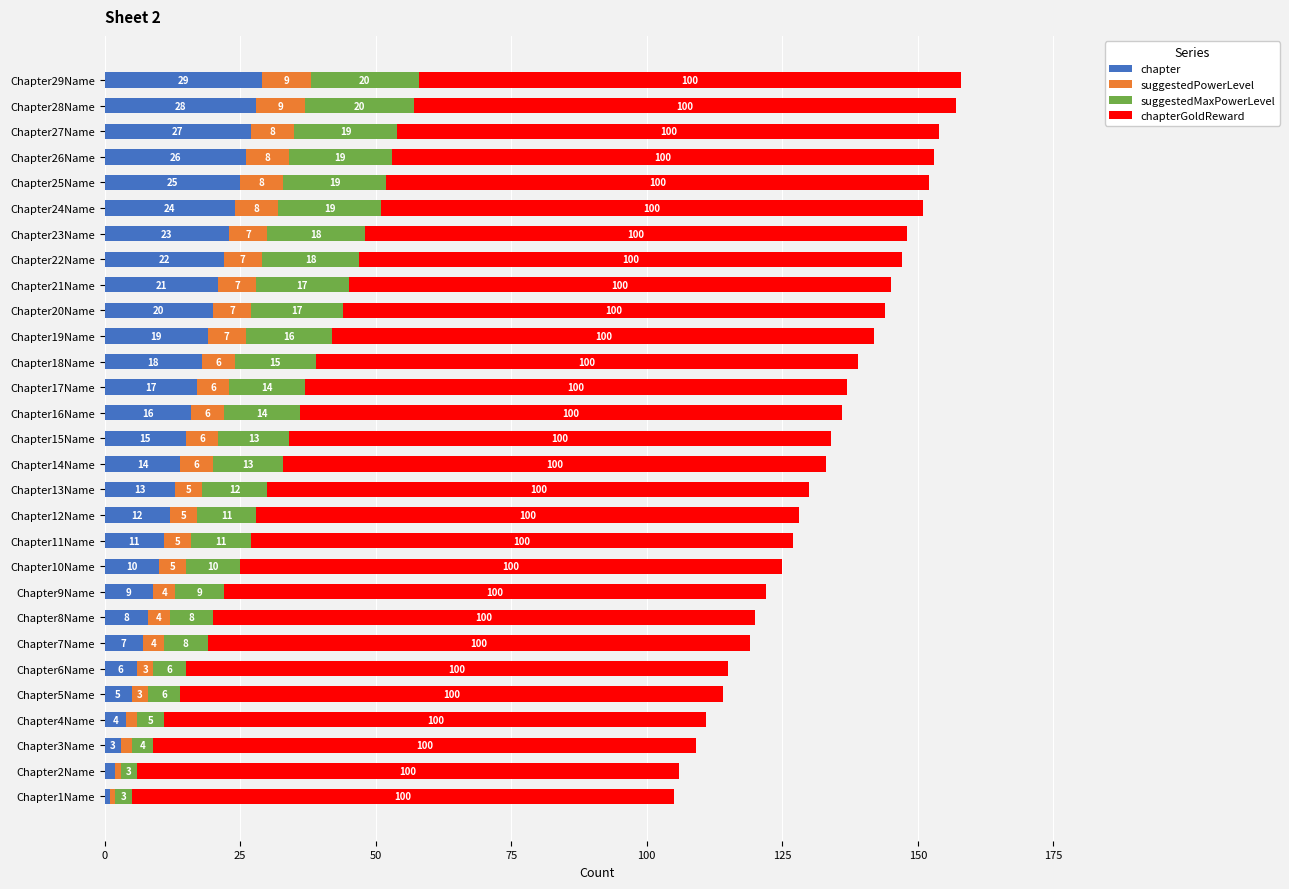

True or false: chapter has a value of 17 at Chapter17Name.

True